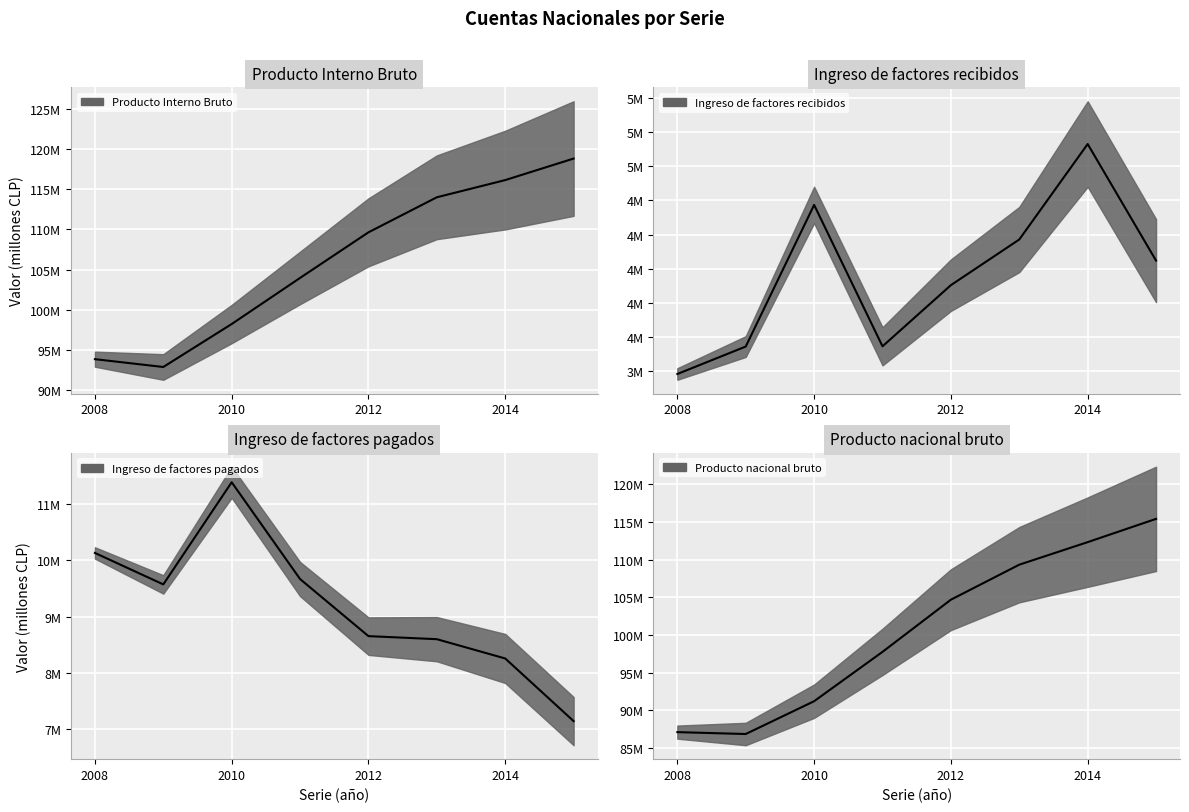

Which category has the lowest value in the Producto Interno Bruto series?

2009